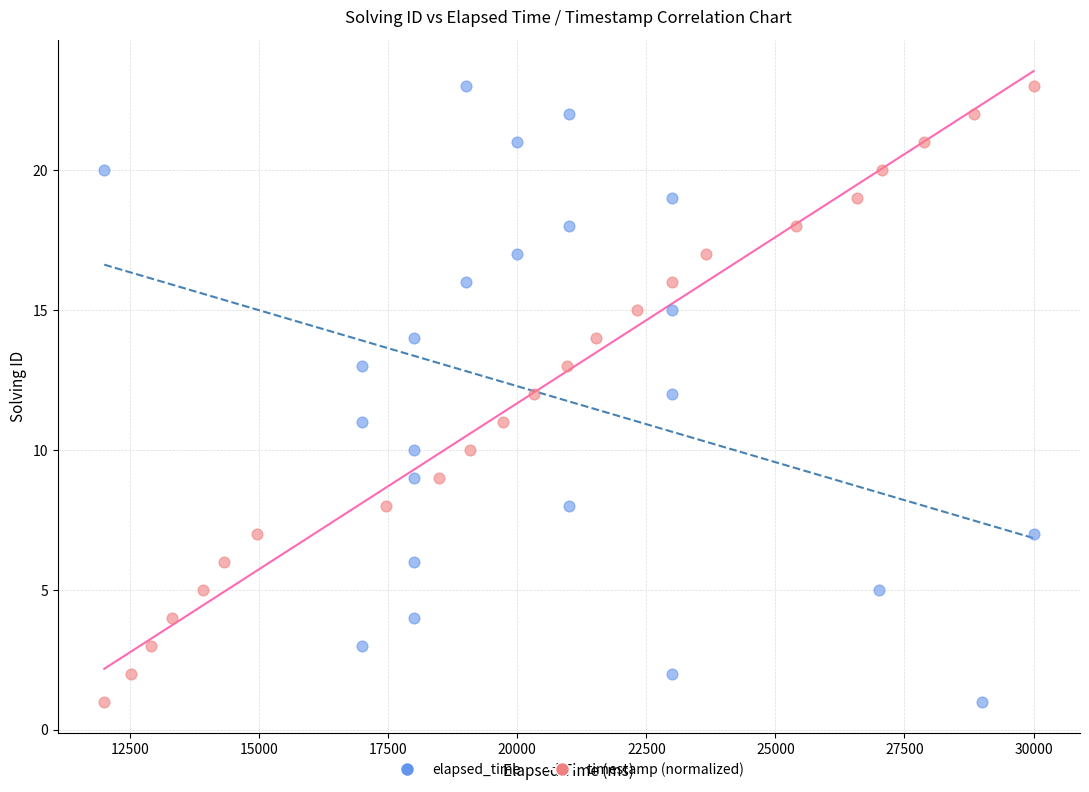

What are all the series names shown in the legend?

elapsed_time, timestamp (normalized)